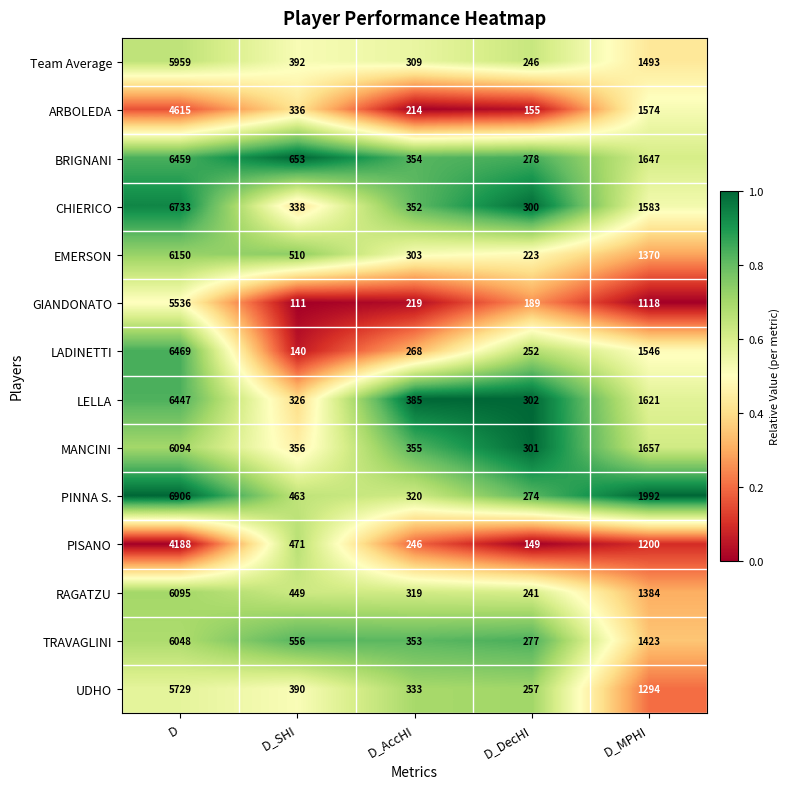

At which category is the sum across all series the highest?

D